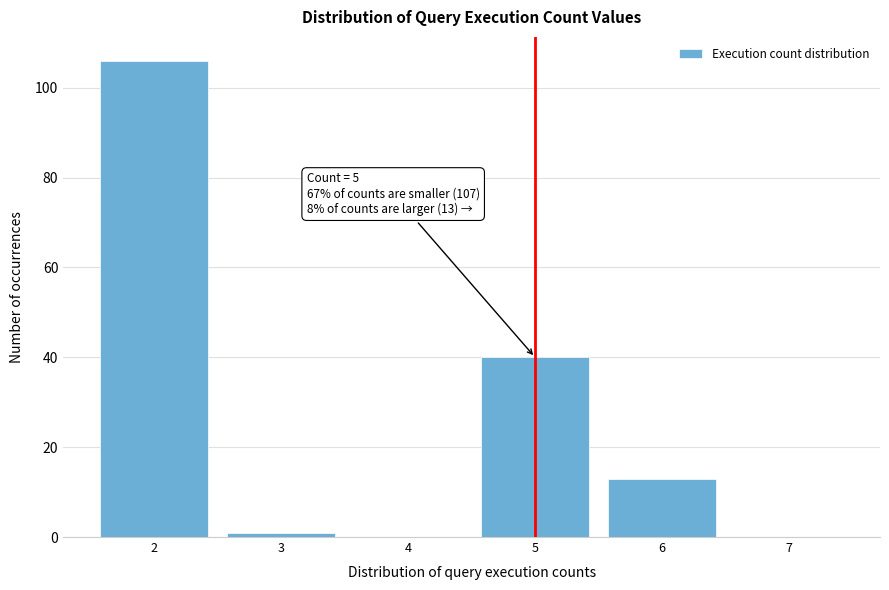

Which range on the x-axis has the tallest bar?

1.5 to 2.5